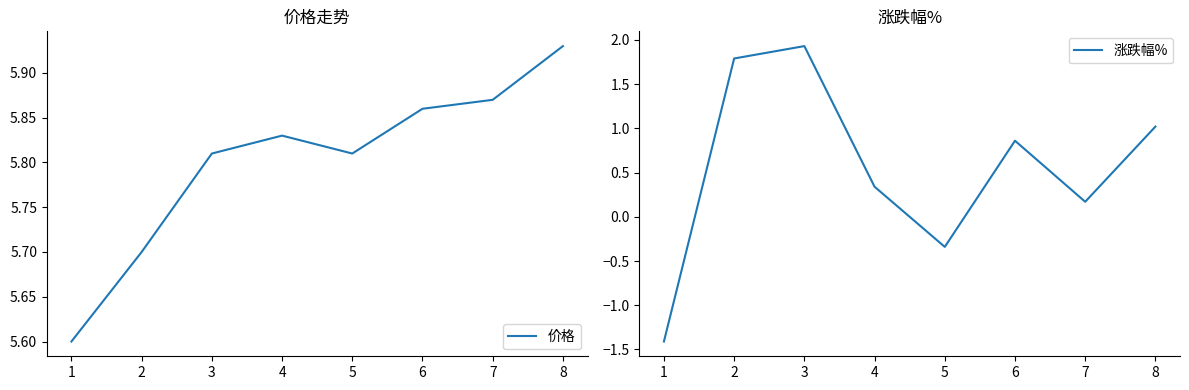

What are all the series names shown in the legend?

价格, 涨跌幅%